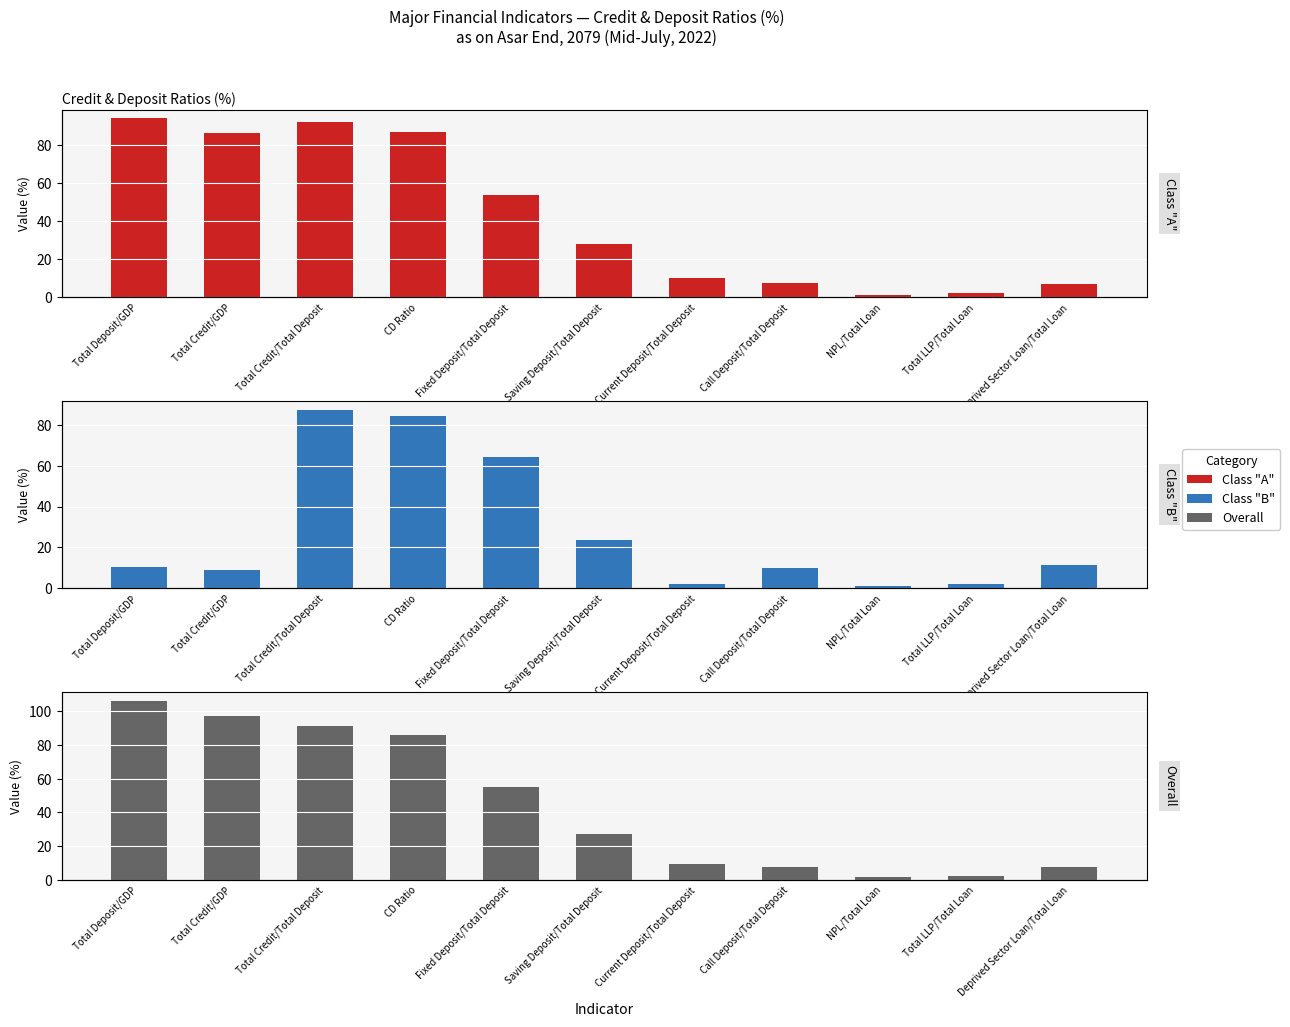

What are all the series names shown in the legend?

Class "A", Class "B", Overall